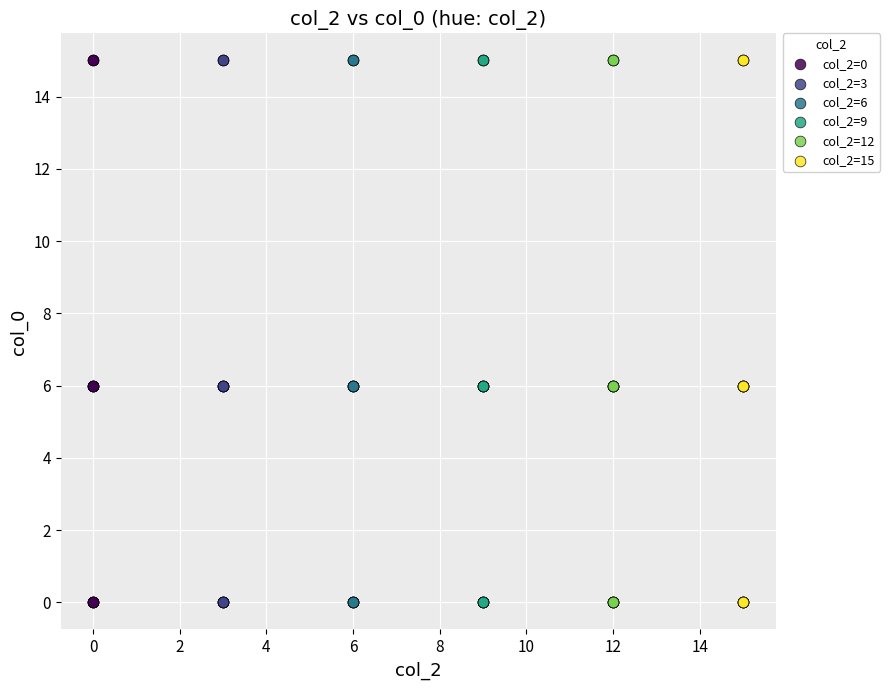

What are all the series names shown in the legend?

col_2=0, col_2=3, col_2=6, col_2=9, col_2=12, col_2=15